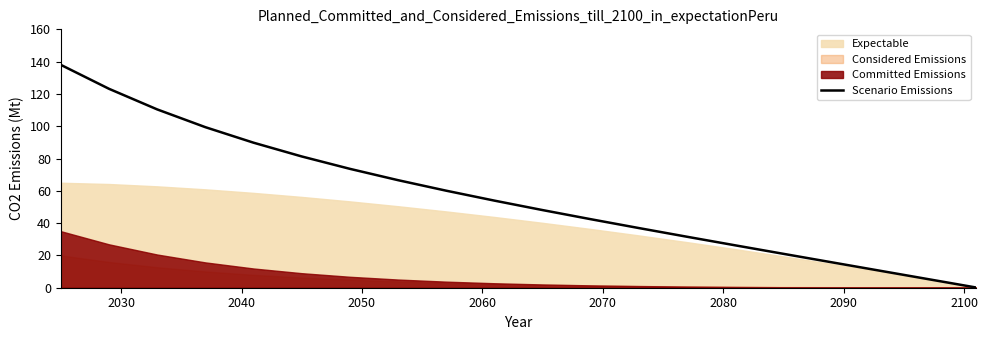

How many values exceed 53?

10